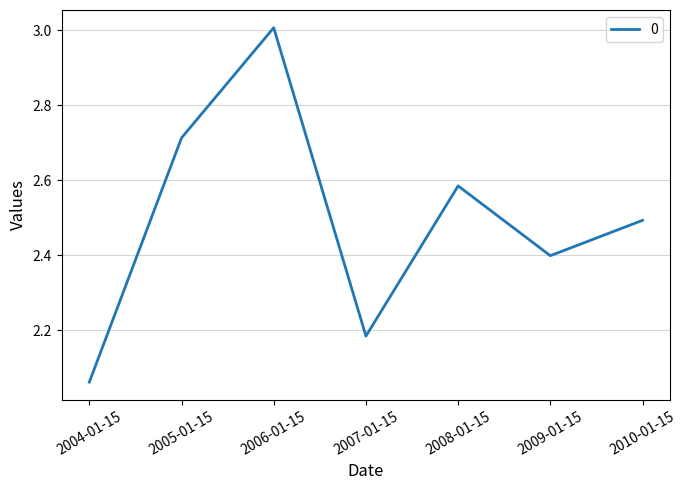

How many lines are shown in the chart?

1